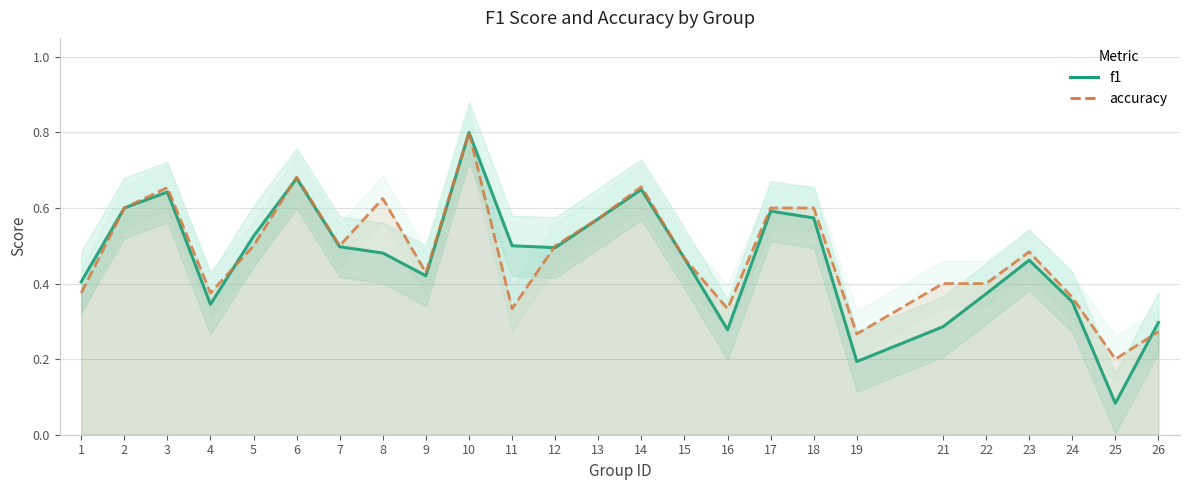

What are all the series names shown in the legend?

f1, accuracy